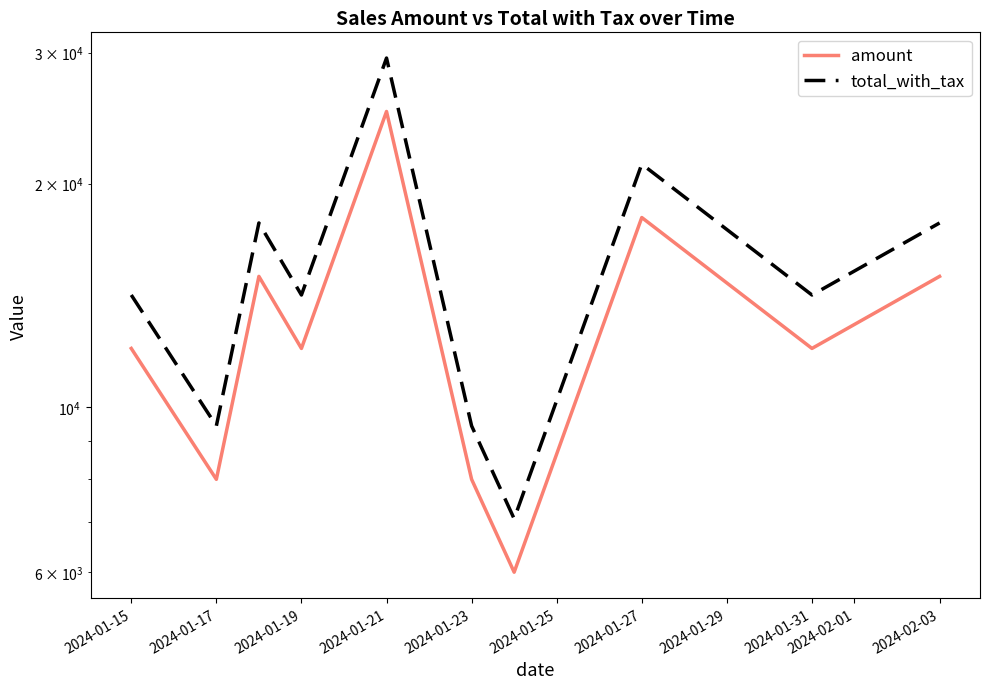

How many data points in amount are less than 12000?

3